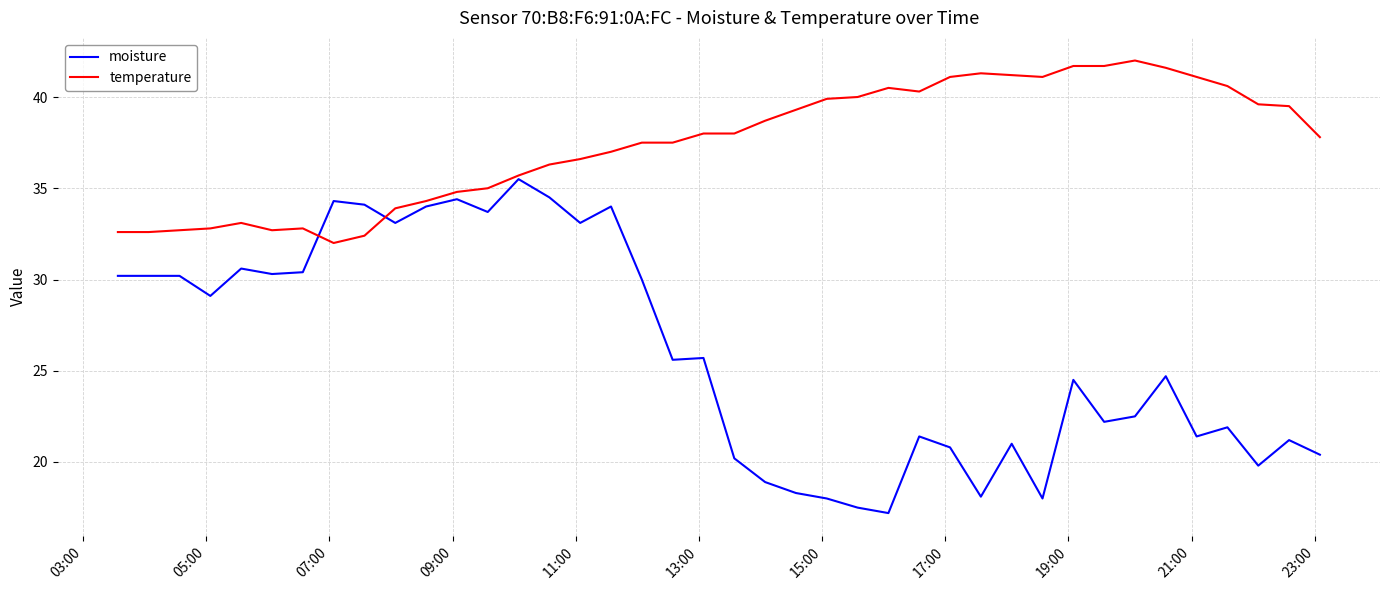

Rank the series by their maximum value, from highest to lowest.

temperature, moisture